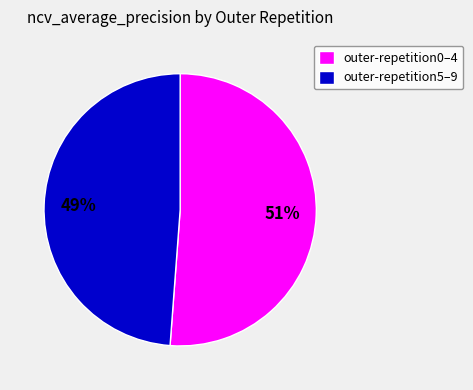

Which category has the biggest portion of the pie?

outer-repetition0–4